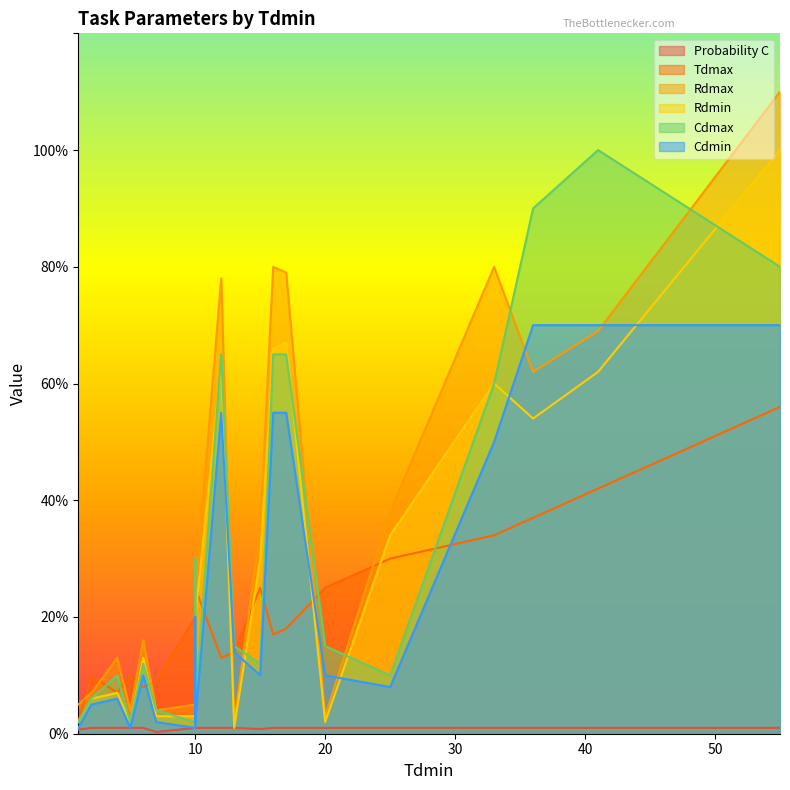

What is the highest value of the Rdmax series?

110.0